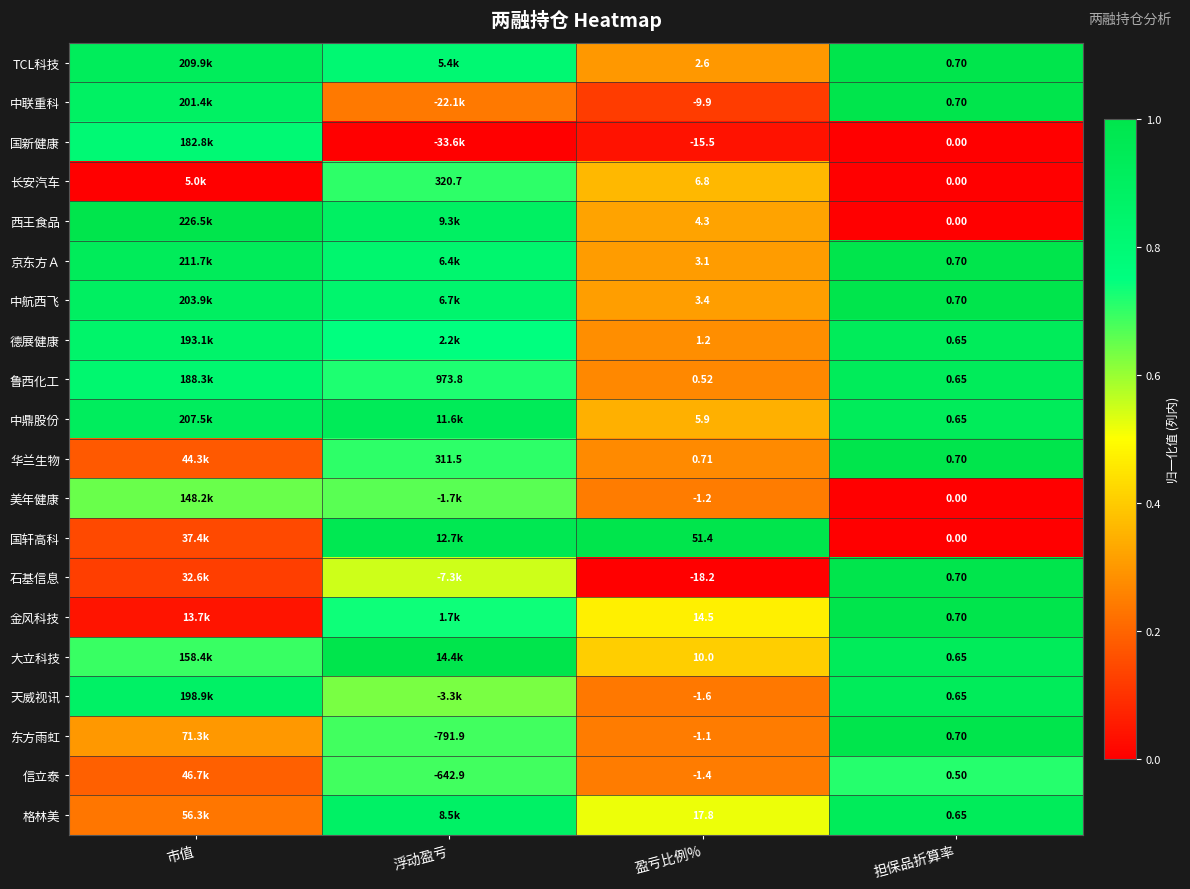

What is the total value across all series at 市值?

11.5